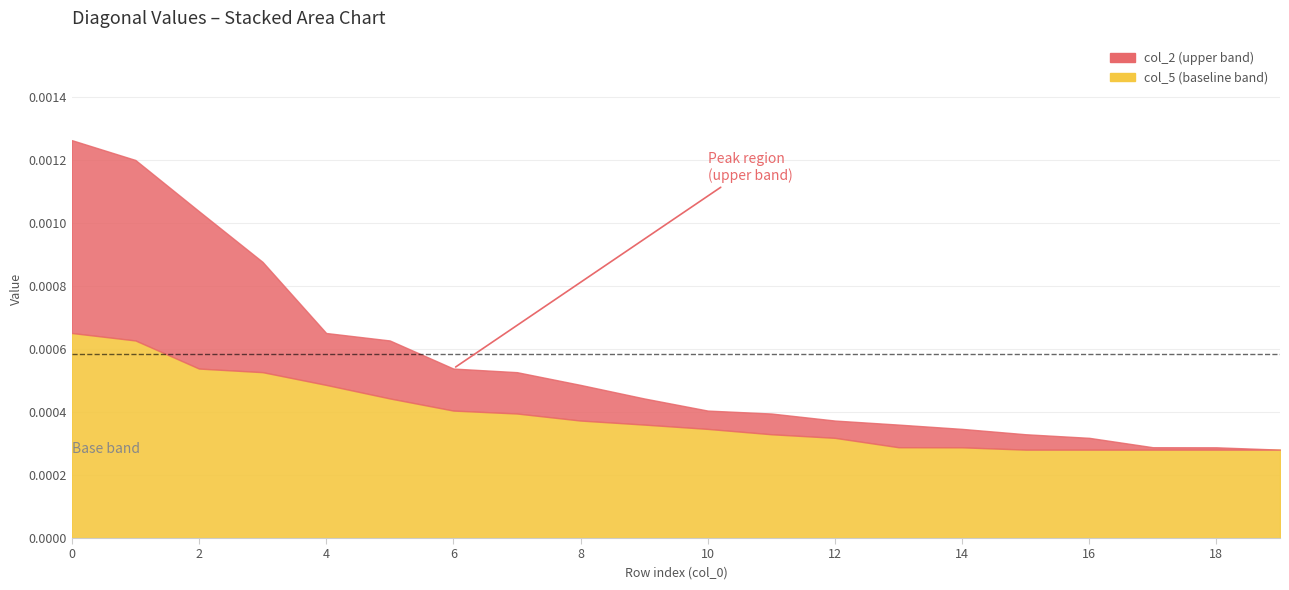

True or false: col_7 and col_5 intersect in this chart.

False